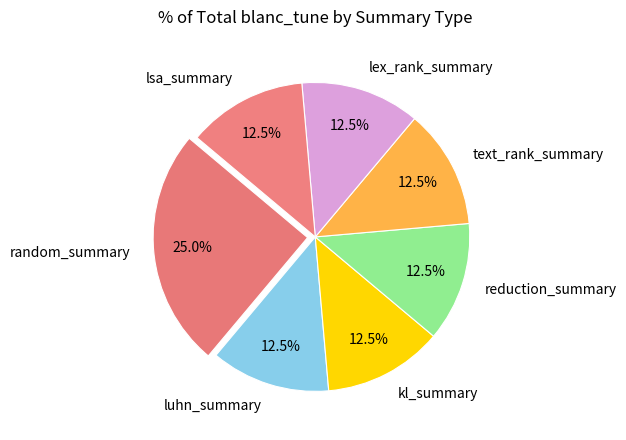

Is it true that text_rank_summary is 1% of the pie?

False